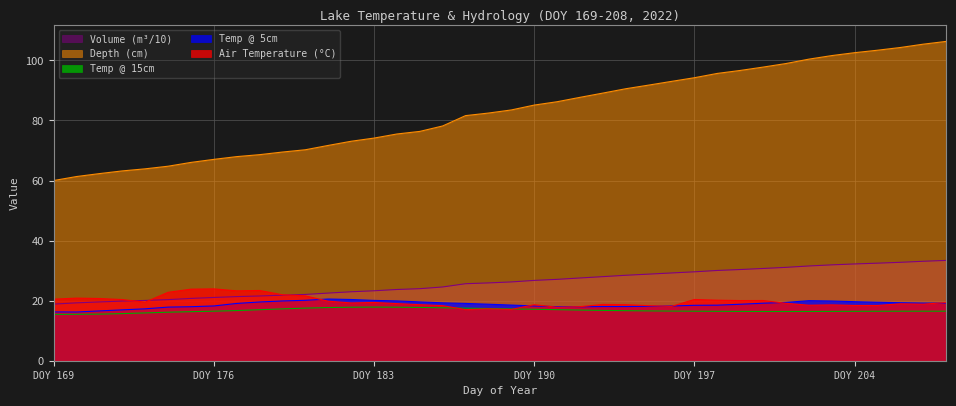

What is the average value of the temp.15 series?

16.7